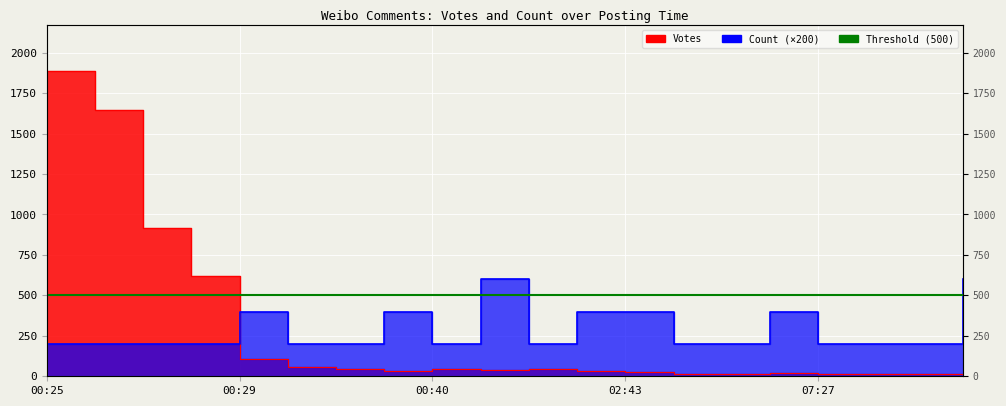

What is the maximum value for Count?

600